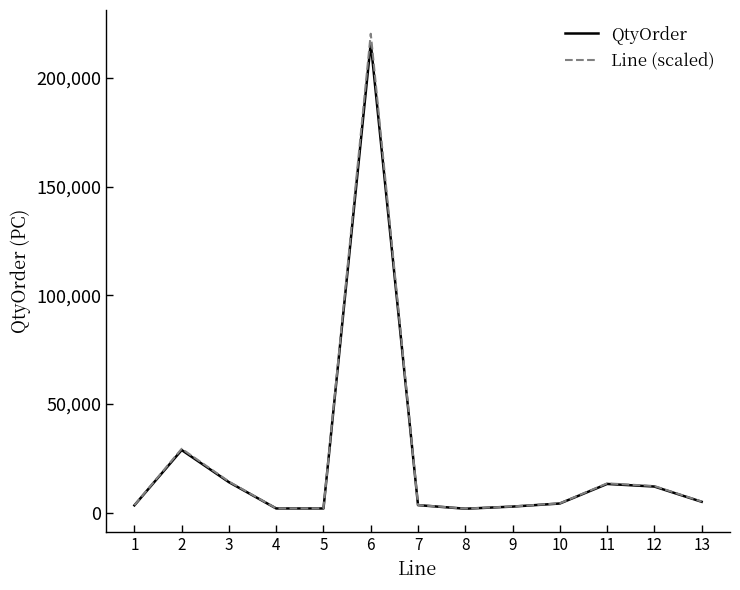

What is the lowest value of the Line (scaled) series?

1836.0